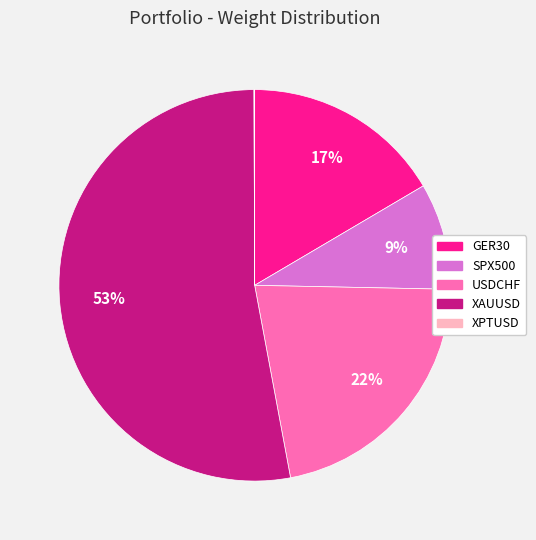

To the nearest percent, what is the average slice percentage?

20%